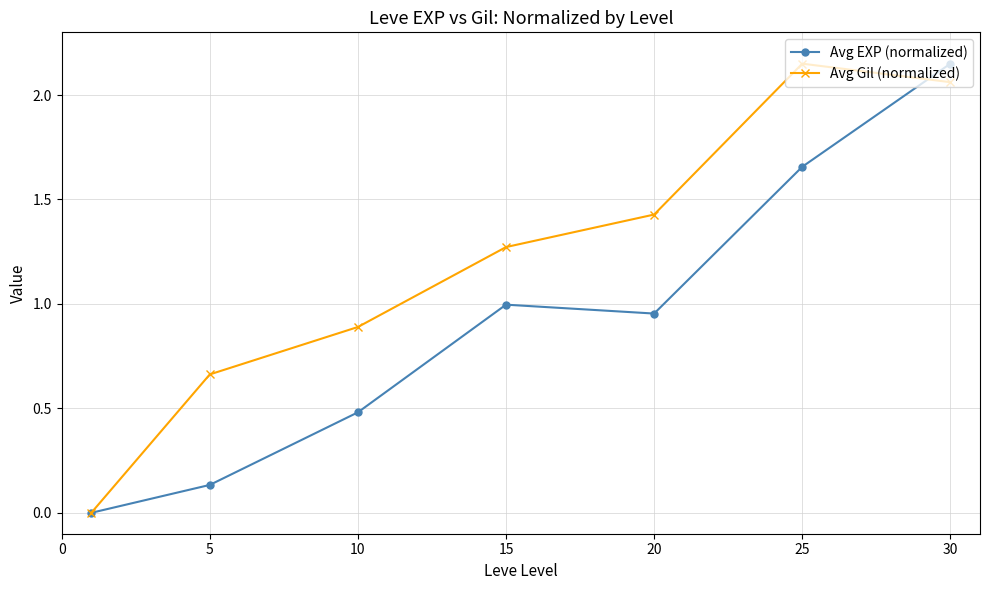

How many distinct data groups are displayed?

2